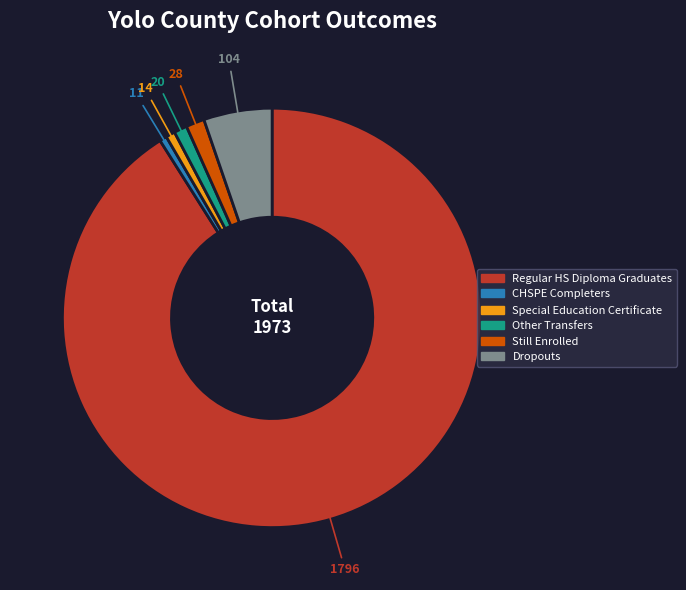

Does any single category account for the majority?

Yes